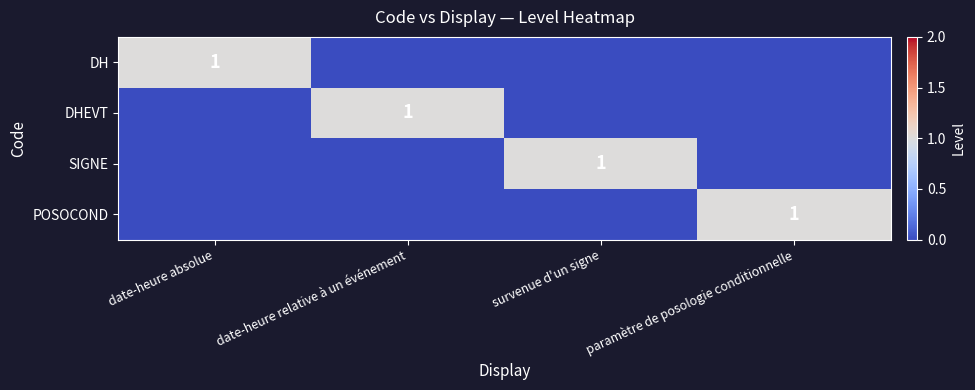

True or false: DHEVT has a value of 0 at date-heure relative à un événement.

False